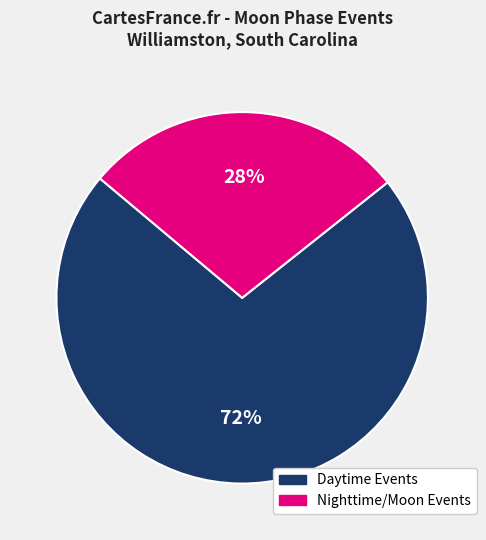

To the nearest percent, what is the average slice percentage?

50%